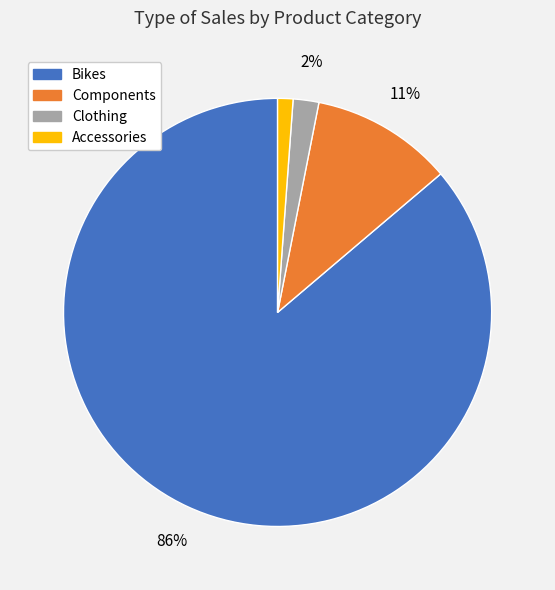

How many slices are in this pie chart?

4